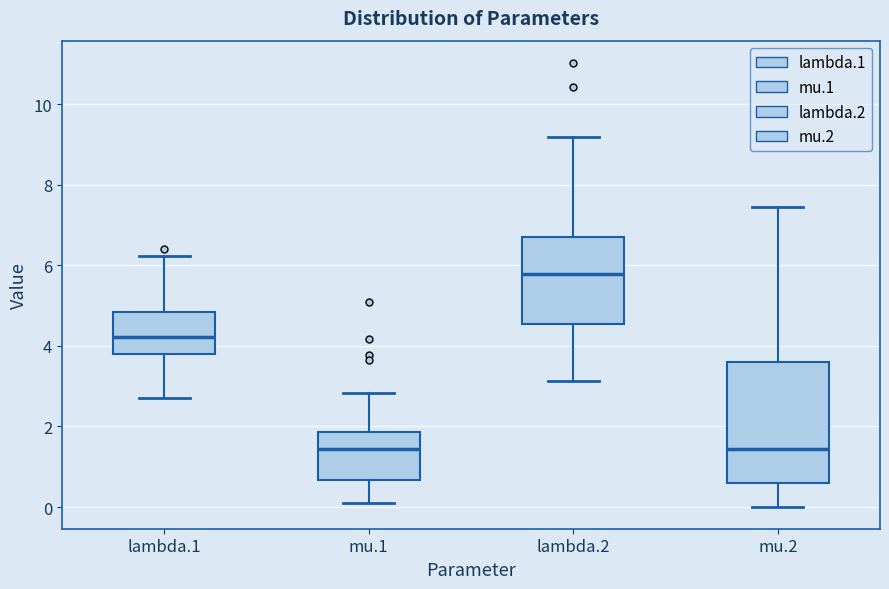

Which box has the highest median line?

lambda.2